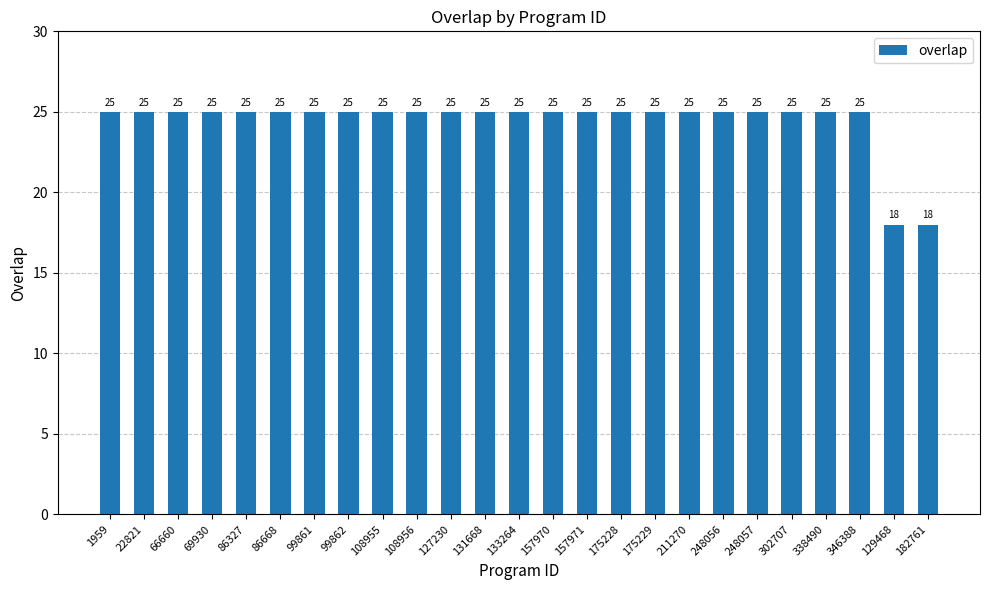

How many distinct data groups are displayed?

1